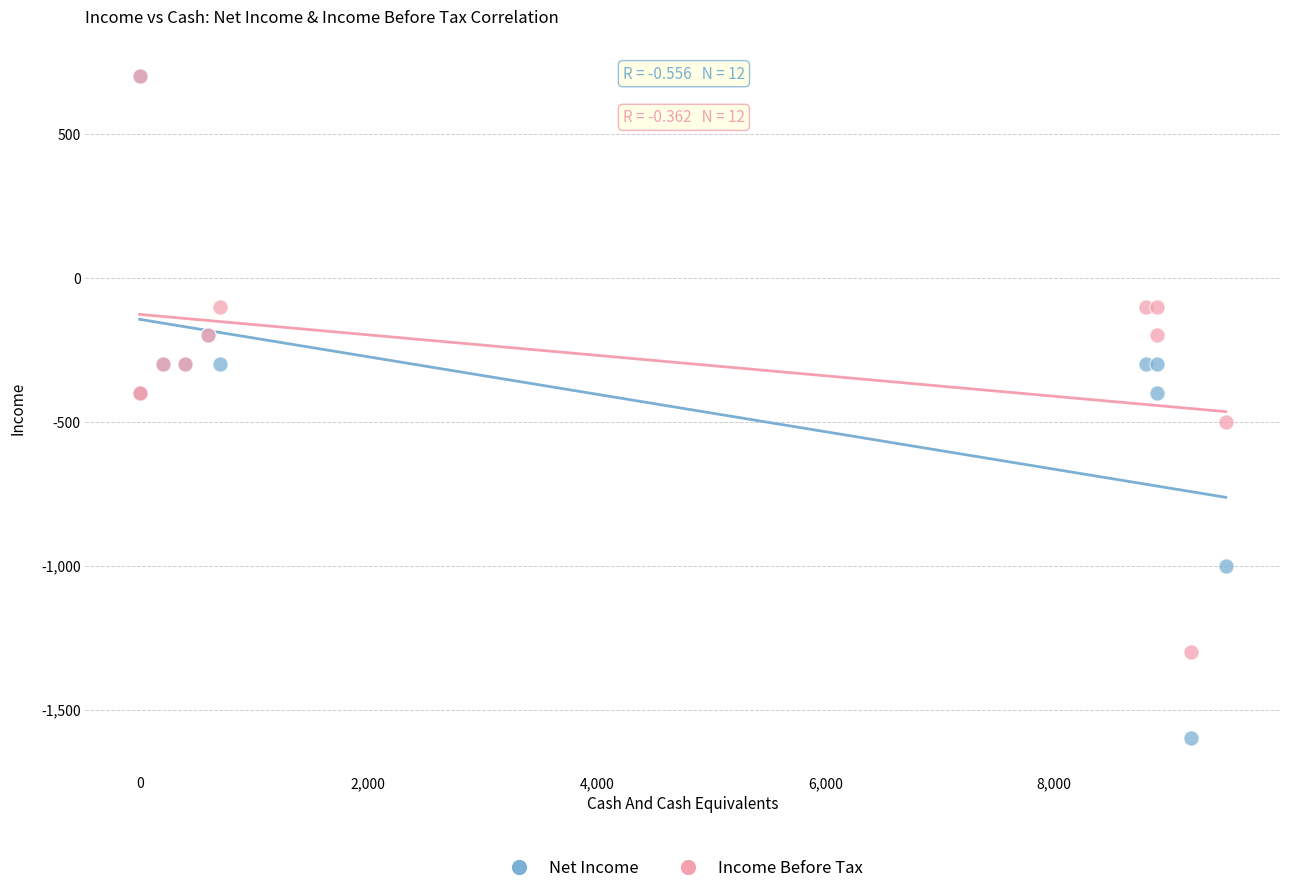

What are all the series names shown in the legend?

Net Income, Income Before Tax